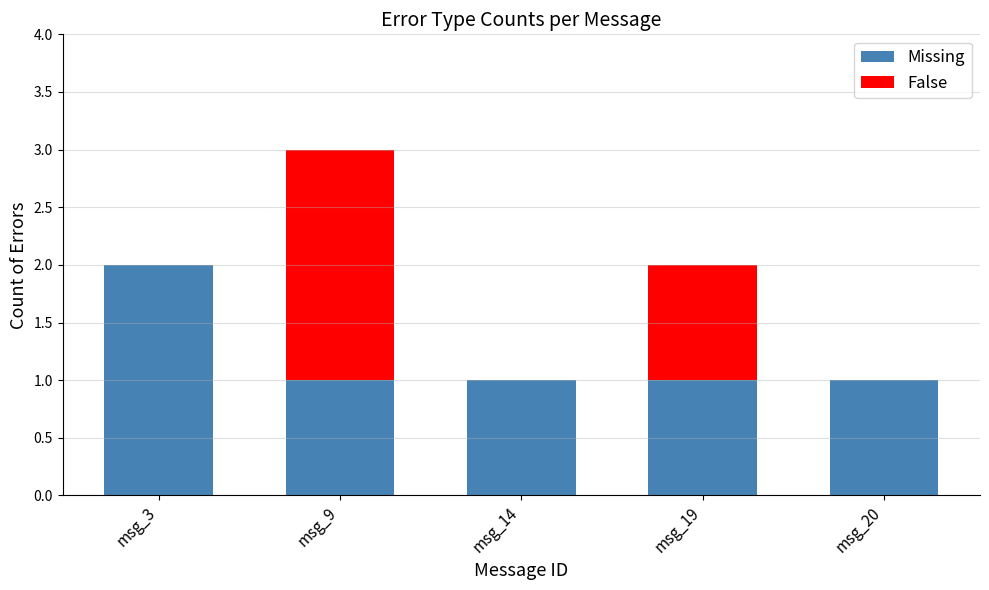

At which category is the sum across all series the highest?

msg_9